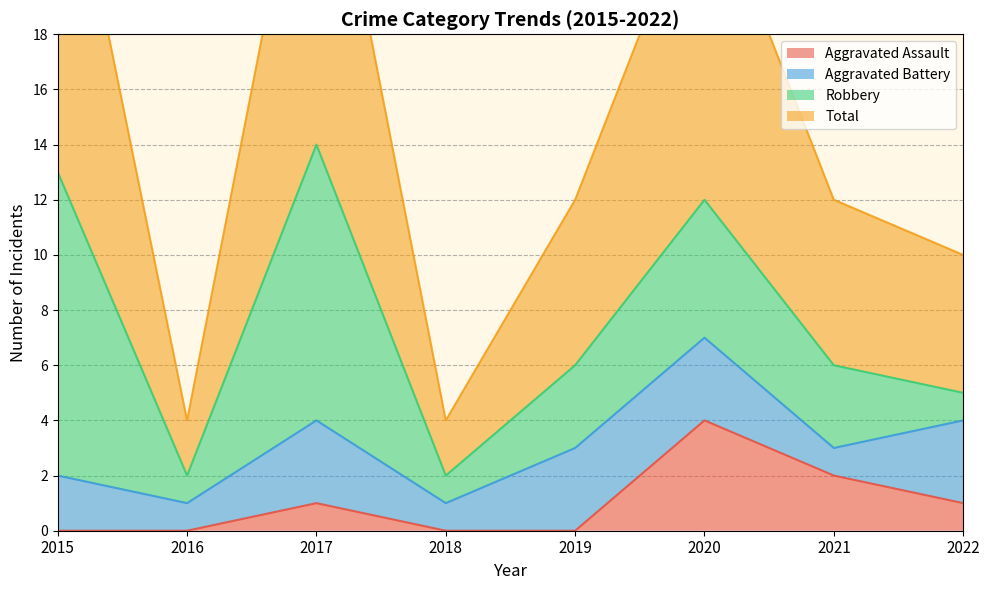

What is the difference between the maximum and minimum values in the Aggravated Assault series?

4